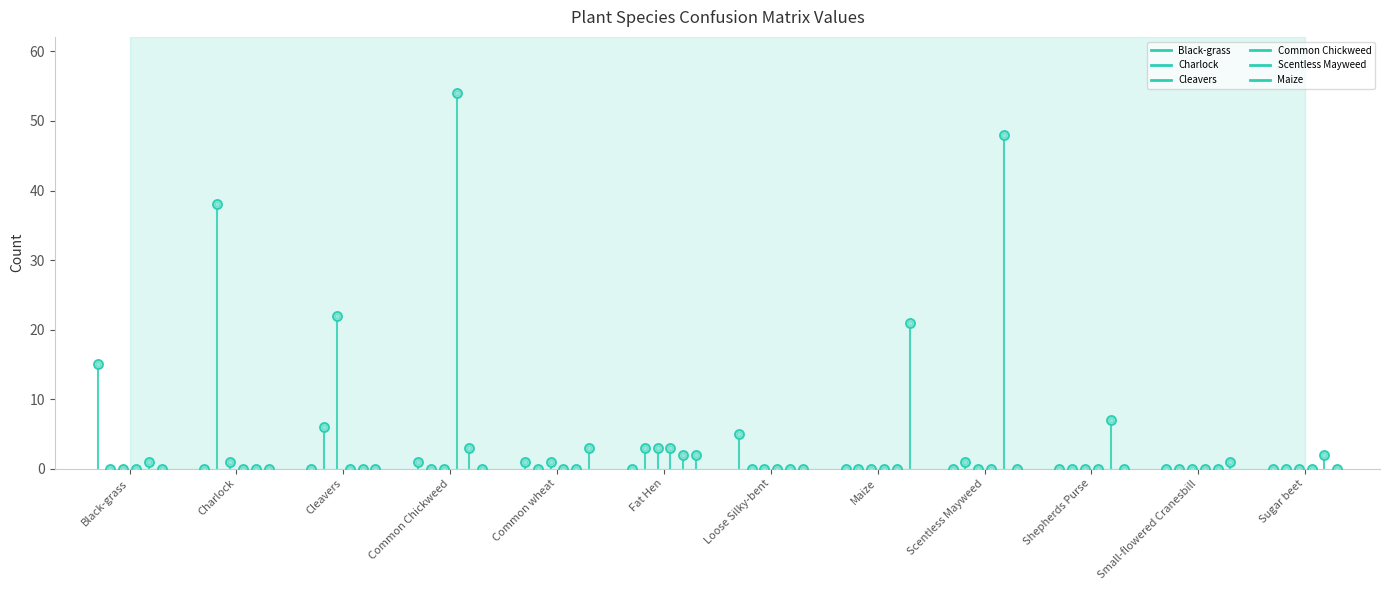

Which series has the largest total across all categories?

Scentless Mayweed